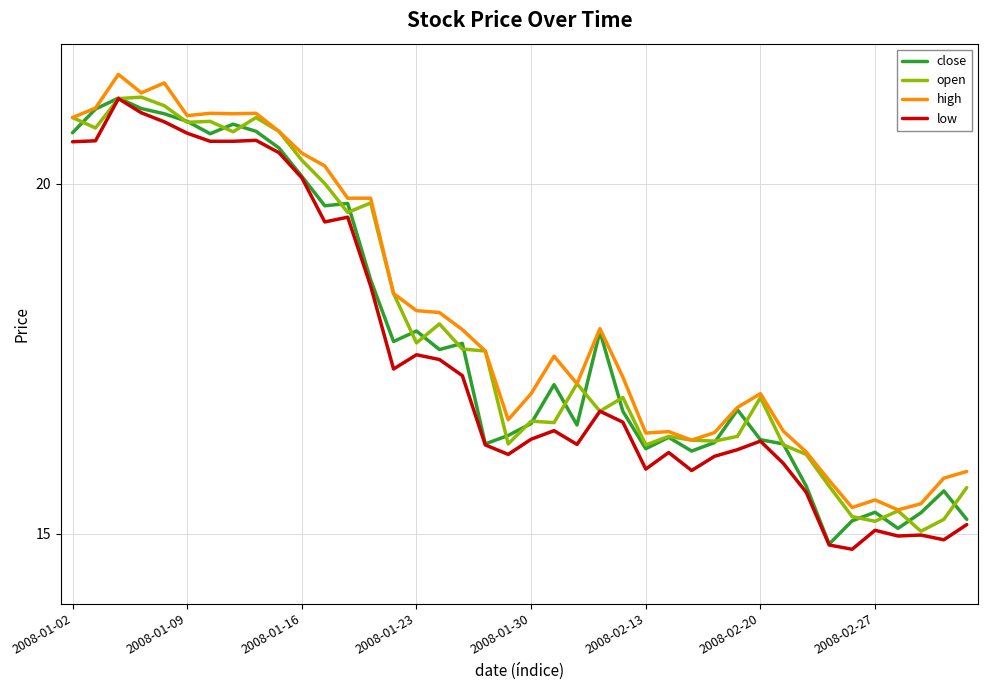

True or false: high and low intersect in this chart.

False